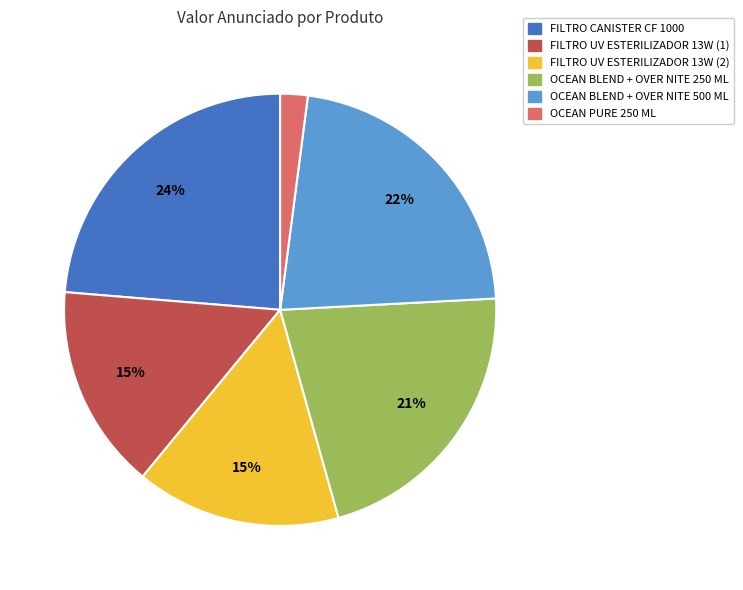

Which slice is the largest?

FILTRO CANISTER CF 1000